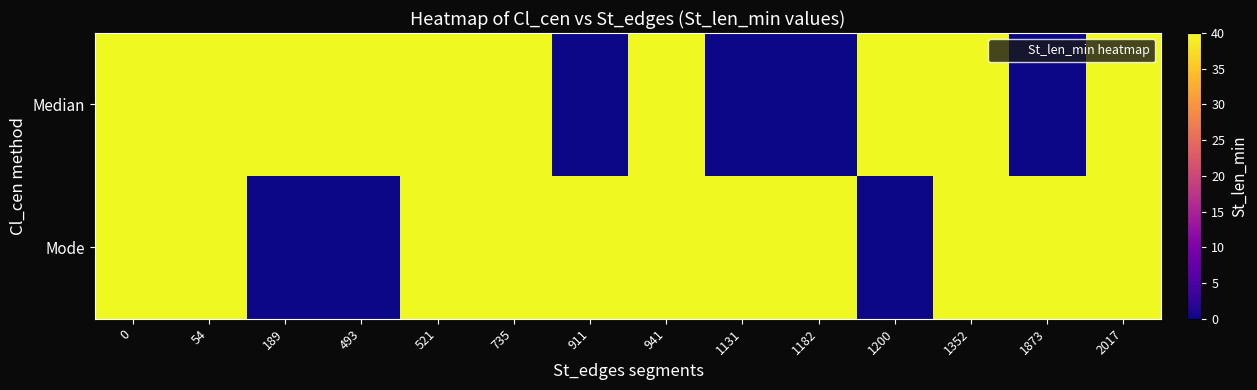

Which series has the largest total across all categories?

Mode